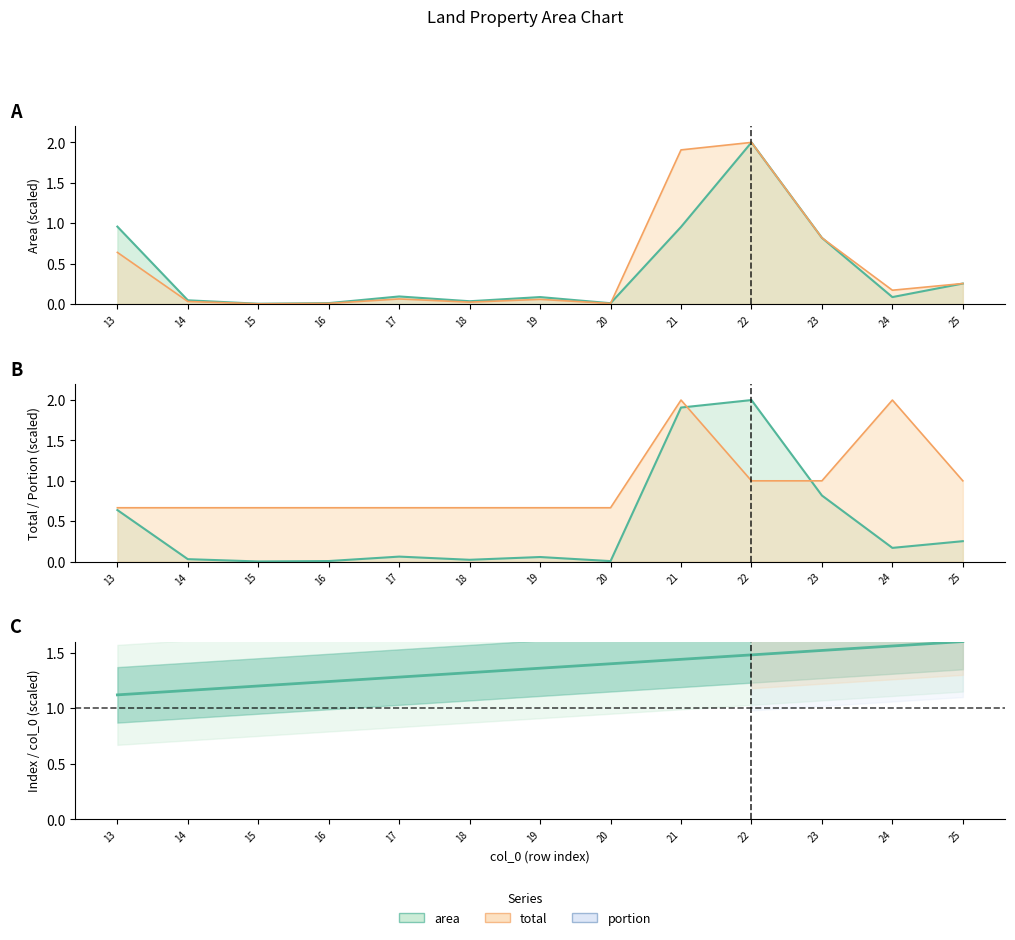

Which category has the lowest value across all series?

13